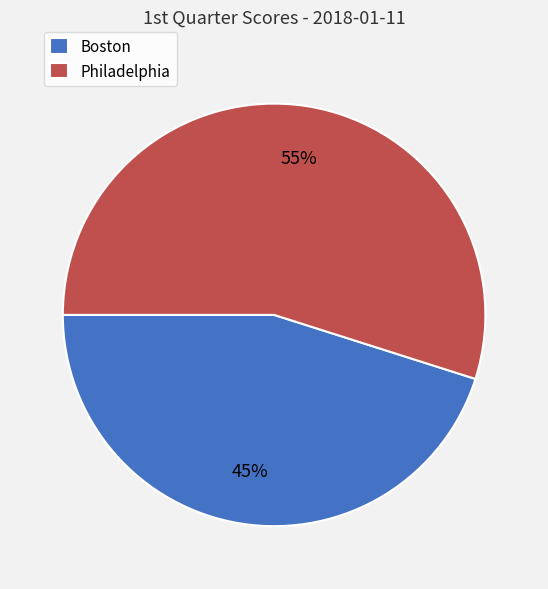

Rank the categories by value from highest to lowest.

Philadelphia, Boston